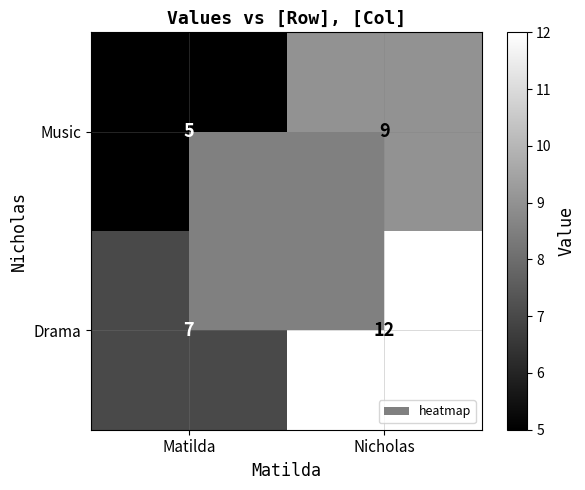

What is the smallest value displayed?

5